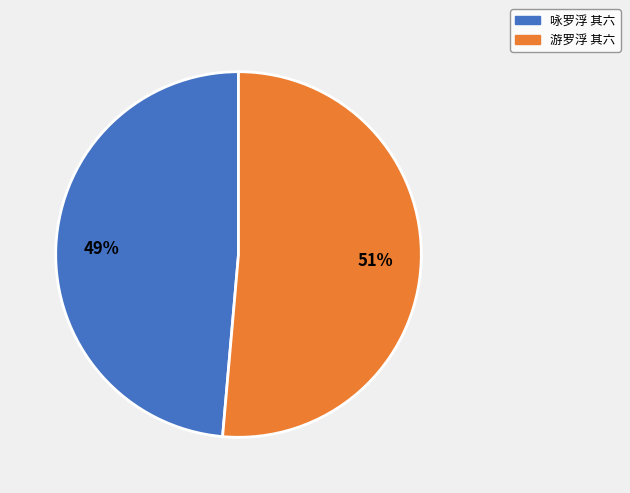

Which has a higher value, 游罗浮 其六 or 咏罗浮 其六?

游罗浮 其六